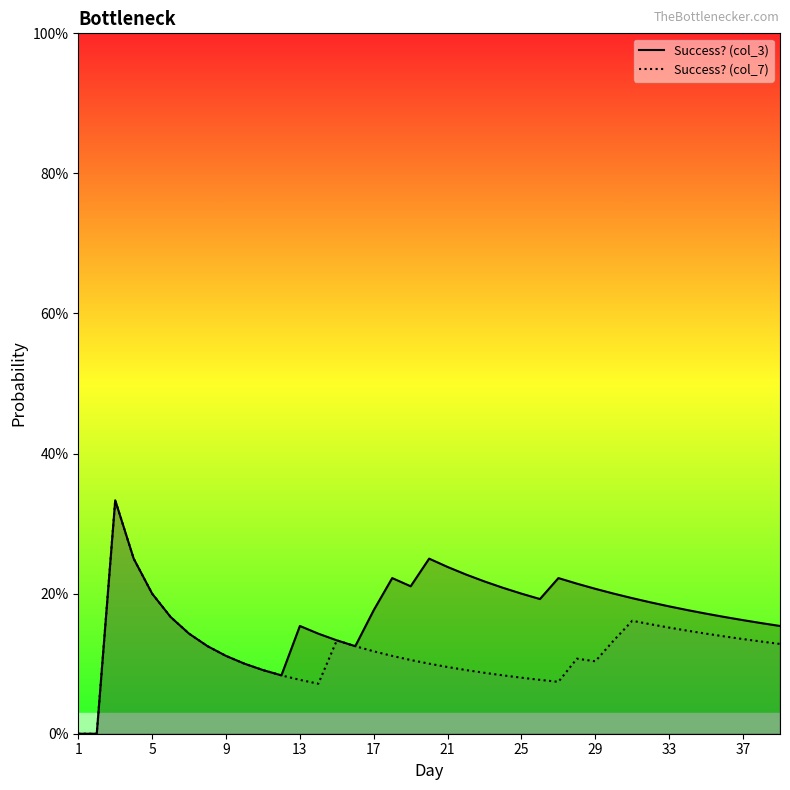

What are all the series names shown in the legend?

Success? (col_3), Success? (col_7)